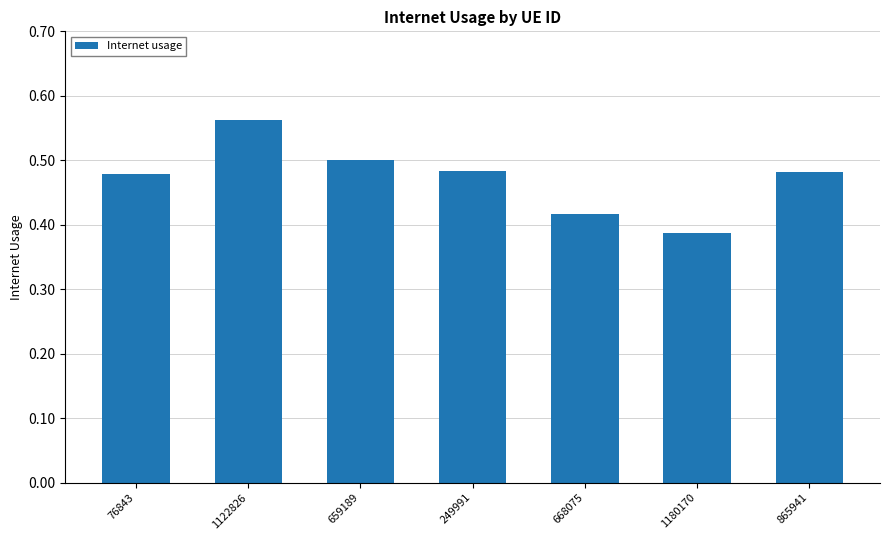

What is the difference between the second highest and second lowest values?

0.1